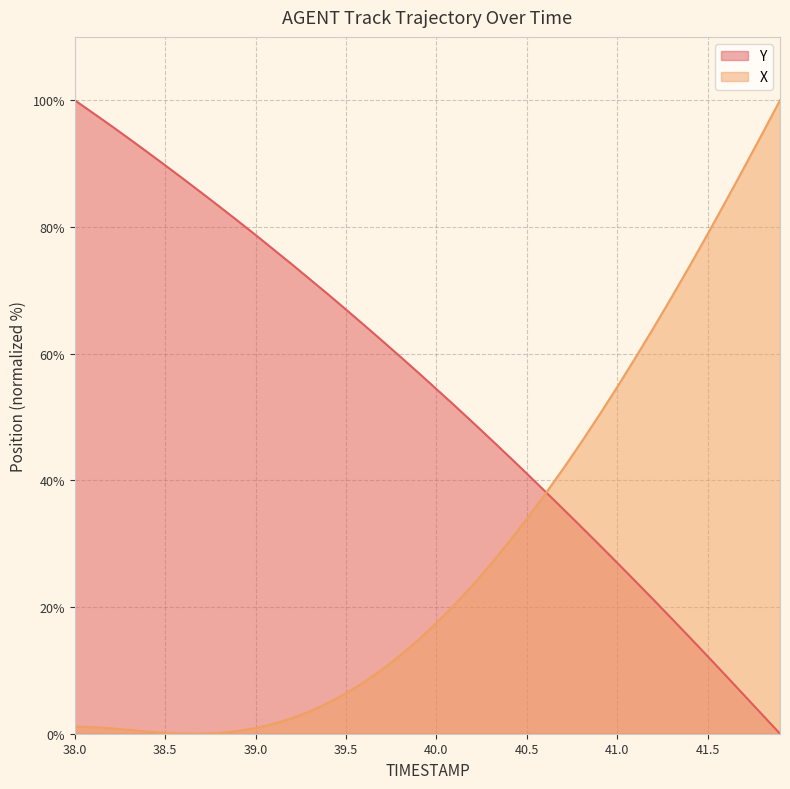

The X series shows 6.4 at 39.5. True or false?

True